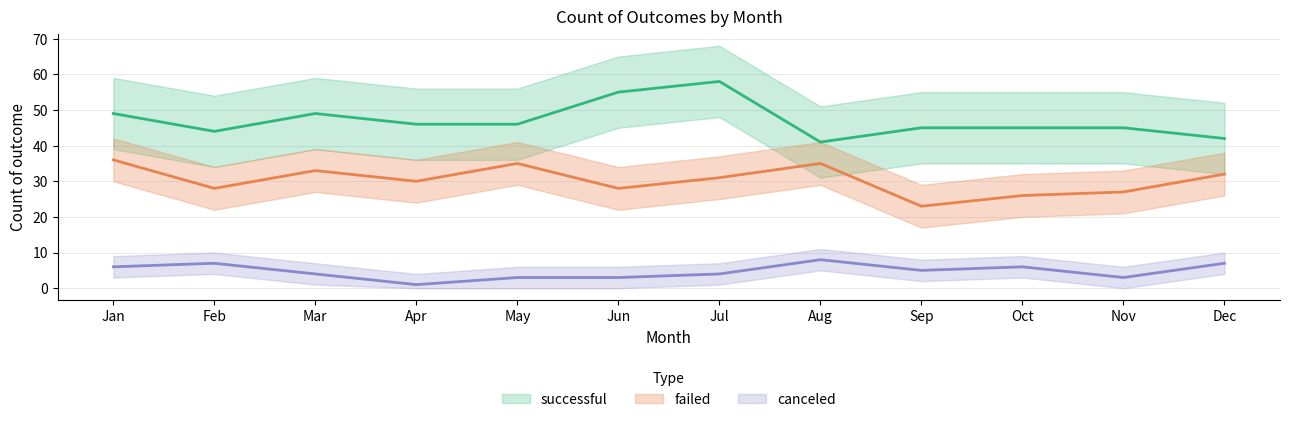

True or false: failed and canceled cross at least once.

False